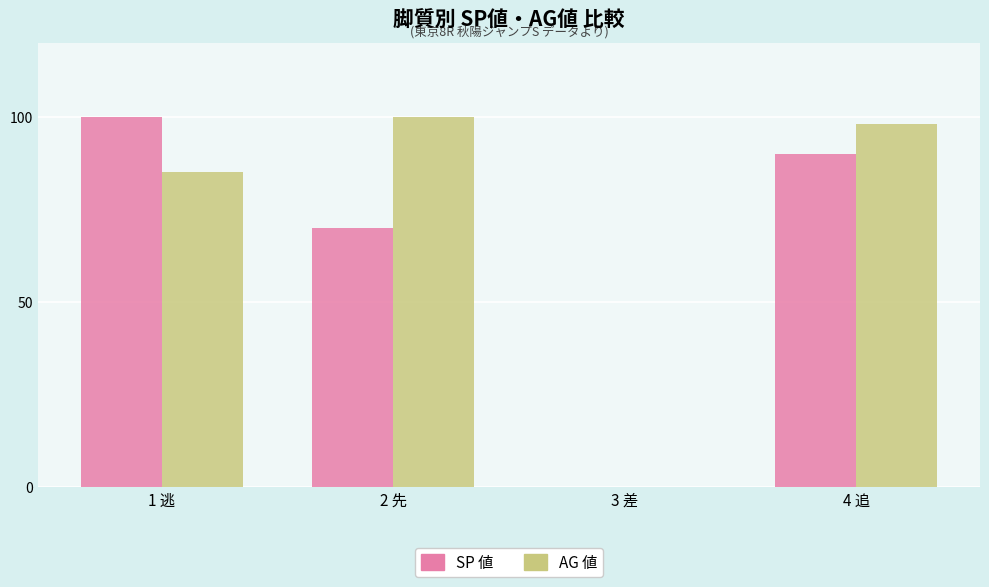

How many SP 値 values are between 70 and 100?

3